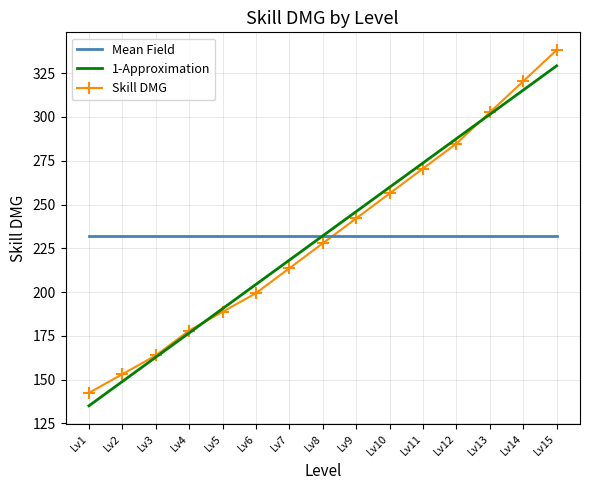

What is the sum of all Skill DMG values?

3481.7